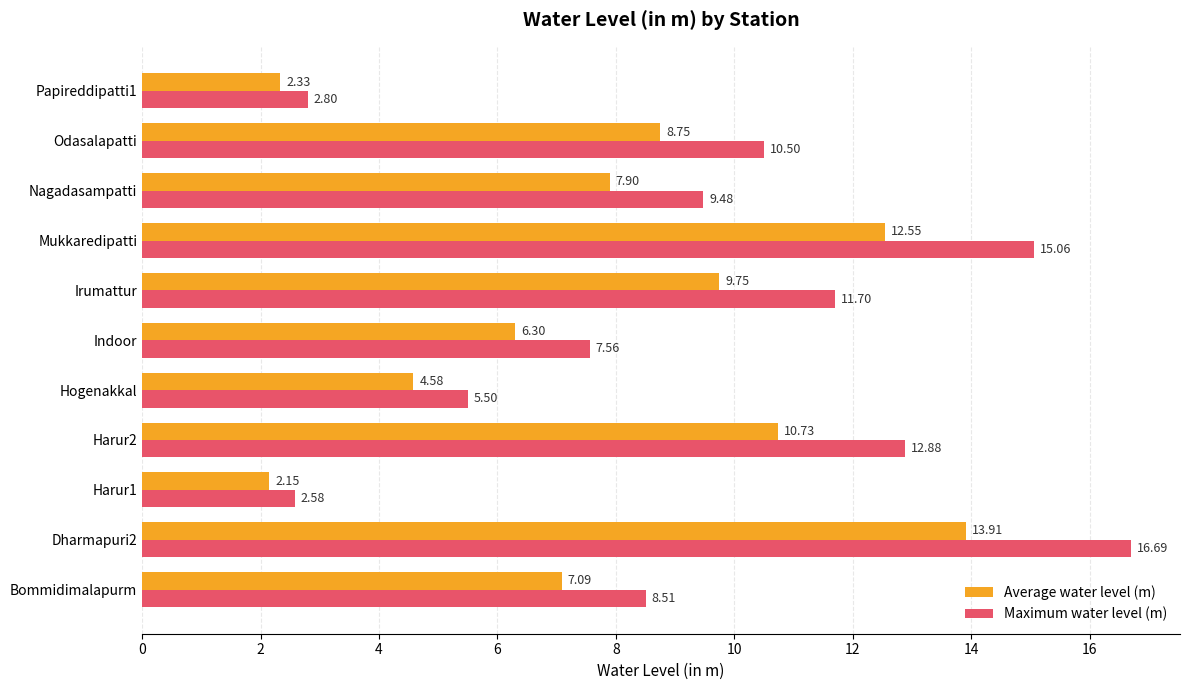

Between Indoor and Nagadasampatti, which series saw the biggest shift?

Maximum water level (m)